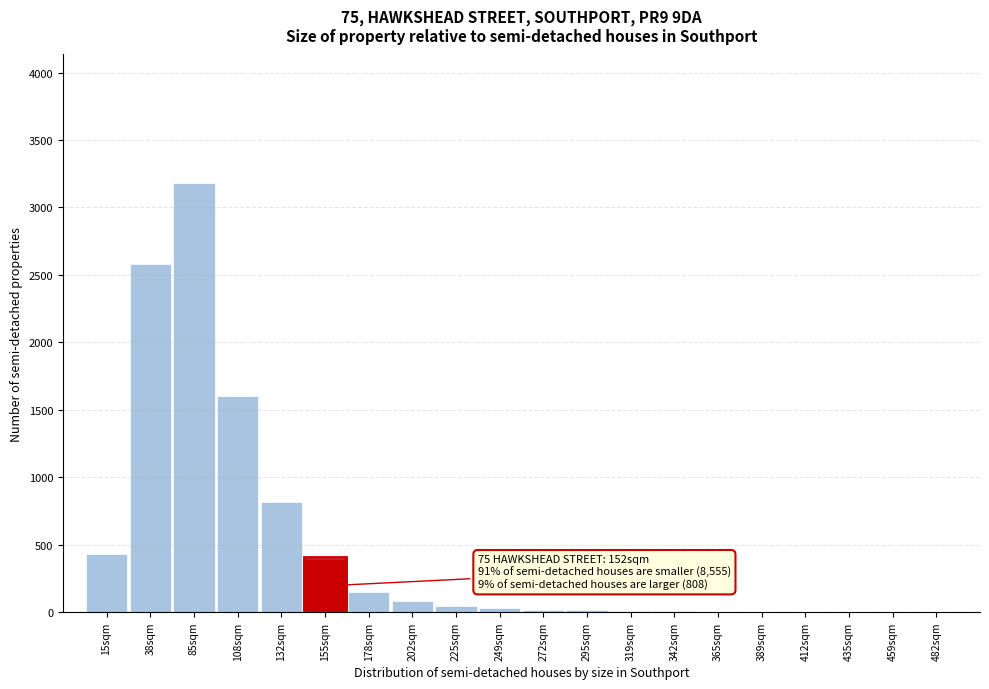

What is the greatest value displayed?

3180